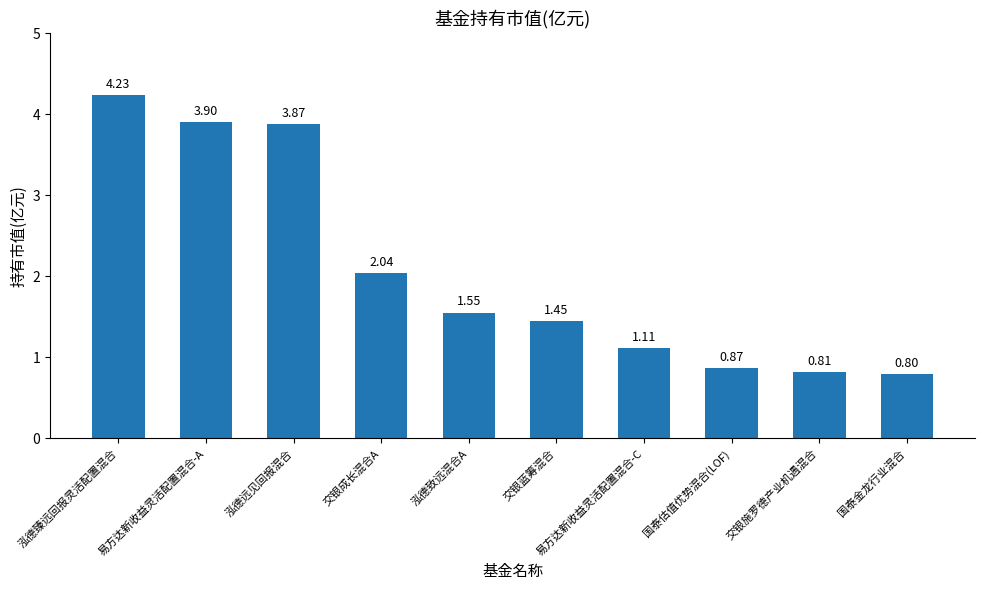

At which category does the chart reach its peak across all series?

泓德臻远回报灵活配置混合